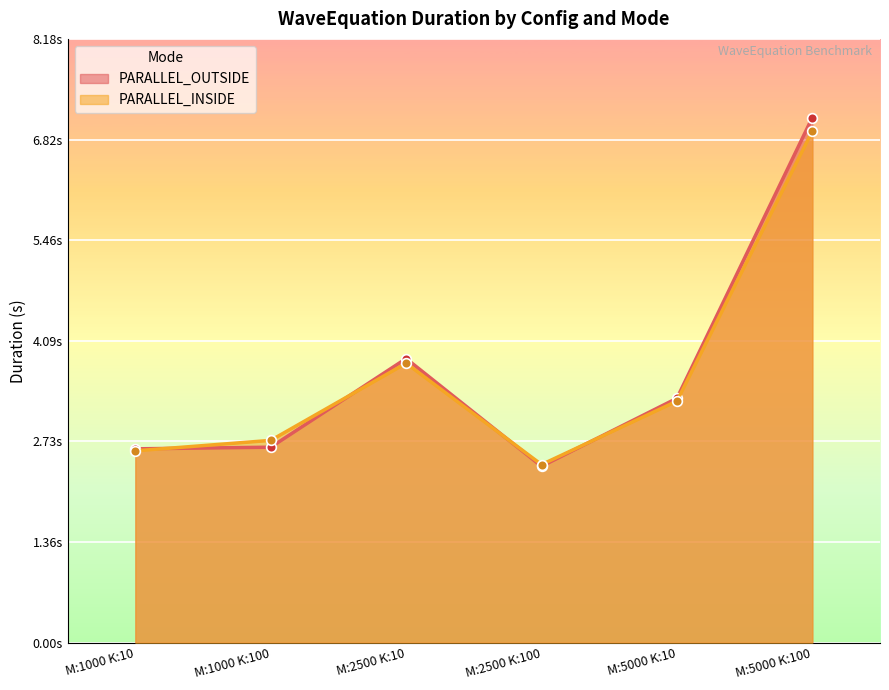

Read the PARALLEL_INSIDE value at M:2500 K:10.

3.8